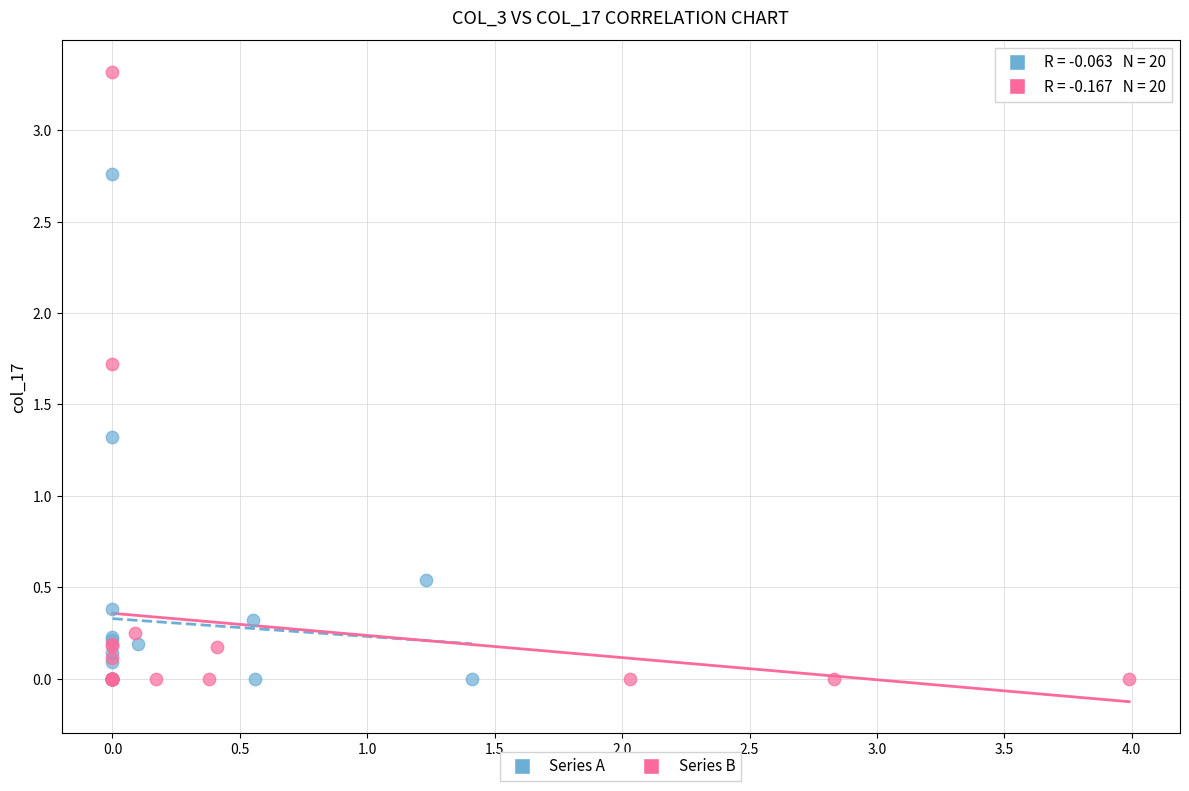

What are all the series names shown in the legend?

Series A, Series B